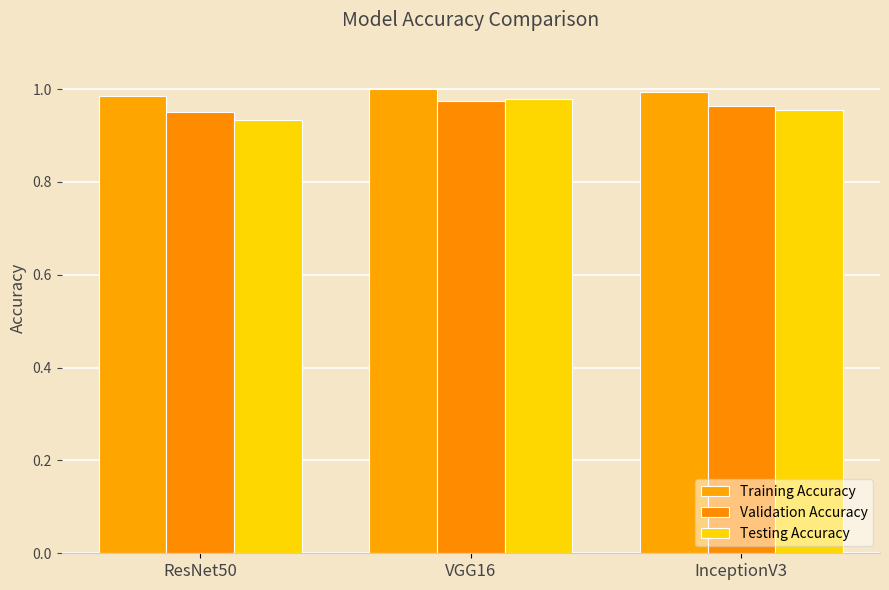

Is the value of Training Accuracy at ResNet50 greater than the value of Testing Accuracy at VGG16?

Yes